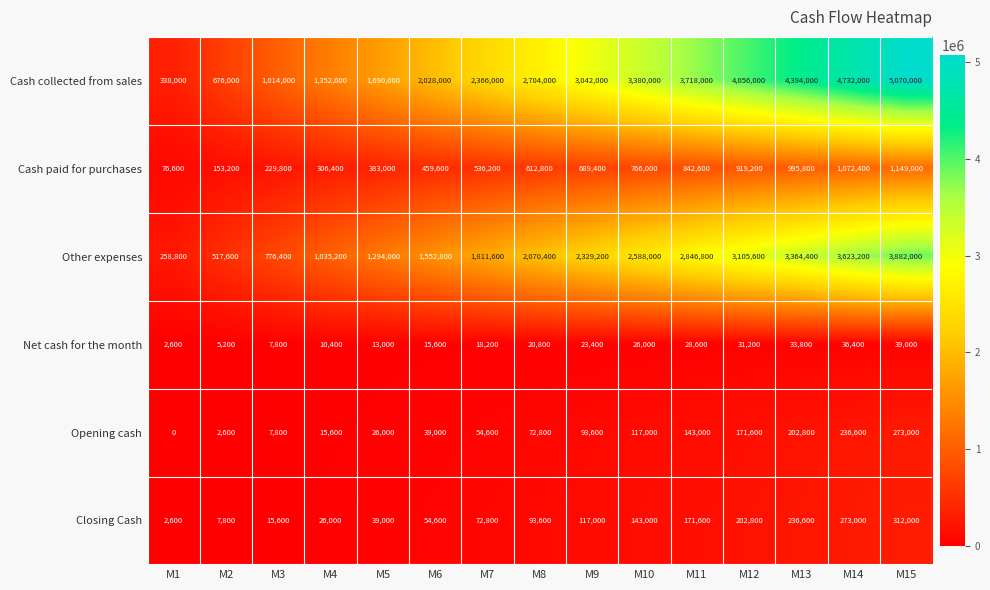

What is the average value of the Cash paid for purchases series?

612800